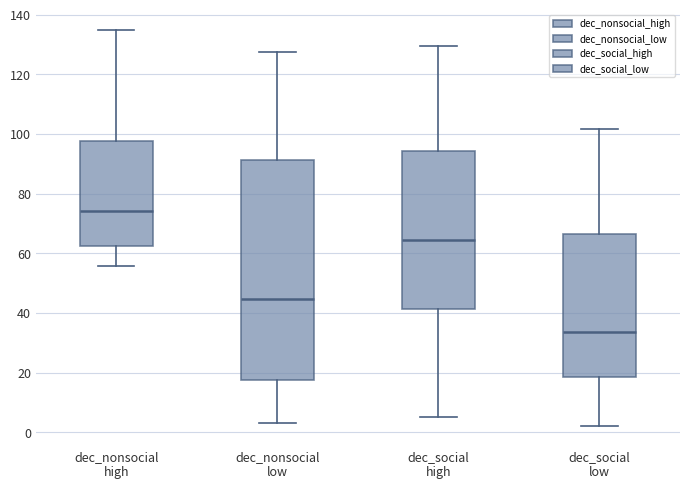

Where is the upper edge of the box for dec_nonsocial low on the y-axis? The values are not printed on the chart, so give them approximately, as read against the axis.

92